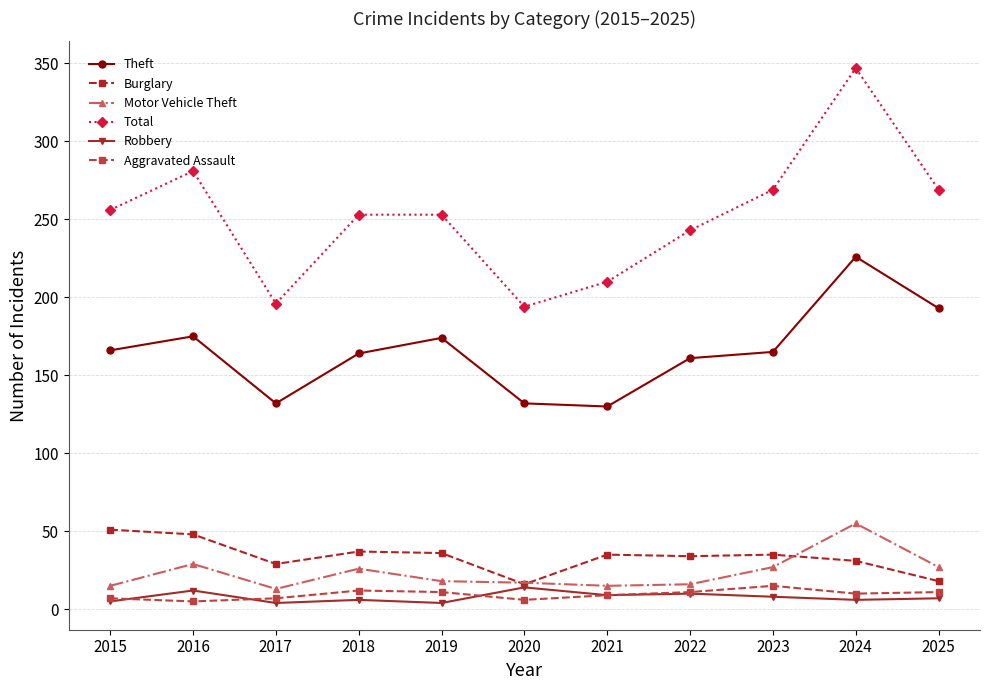

The value of Burglary at 2018 is 37. True or false?

True